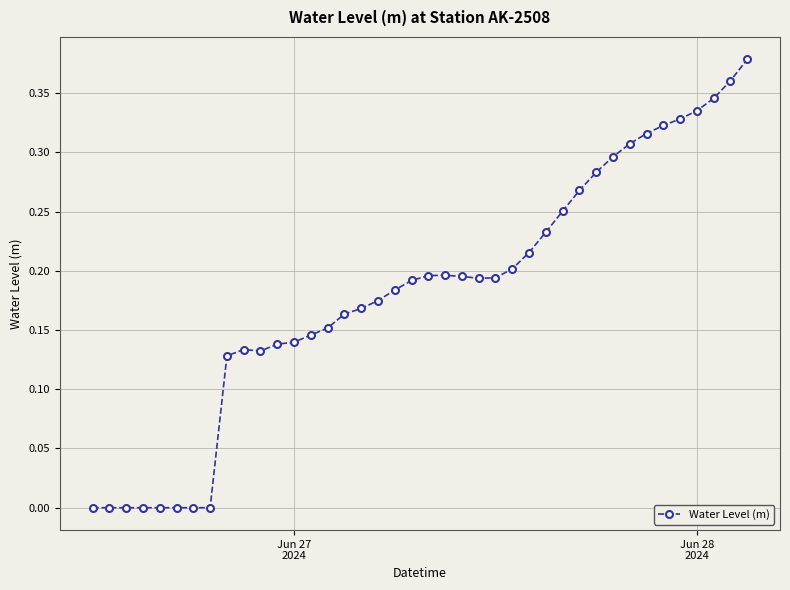

What is the sum of all values?

7.3